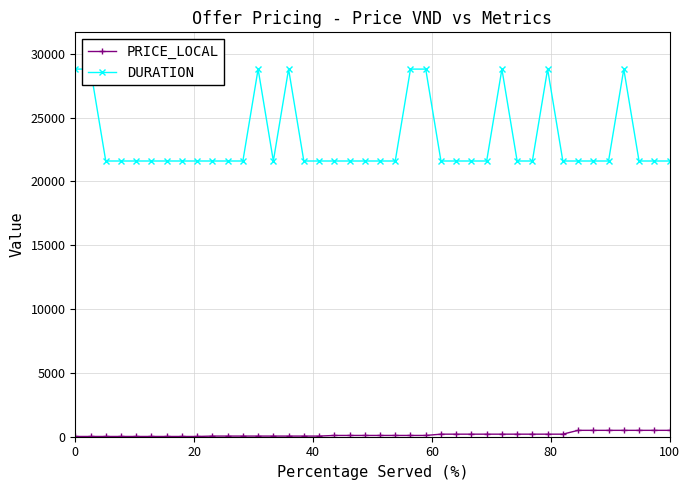

How many values in the PRICE_LOCAL series are below 100?

17